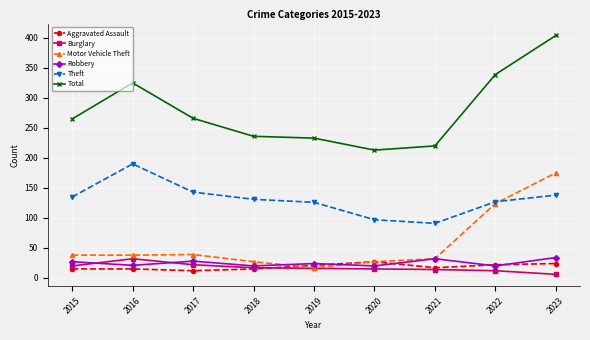

True or false: Burglary has a value of 16 at 2016.

False